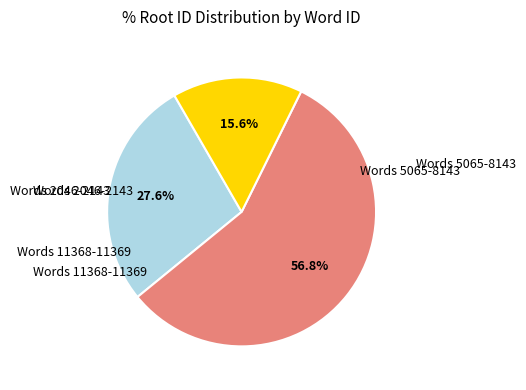

Is there any slice that represents more than half of the pie?

Yes